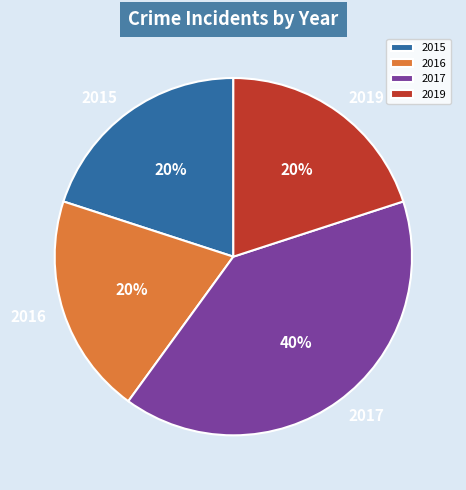

Which category has the biggest portion of the pie?

2017